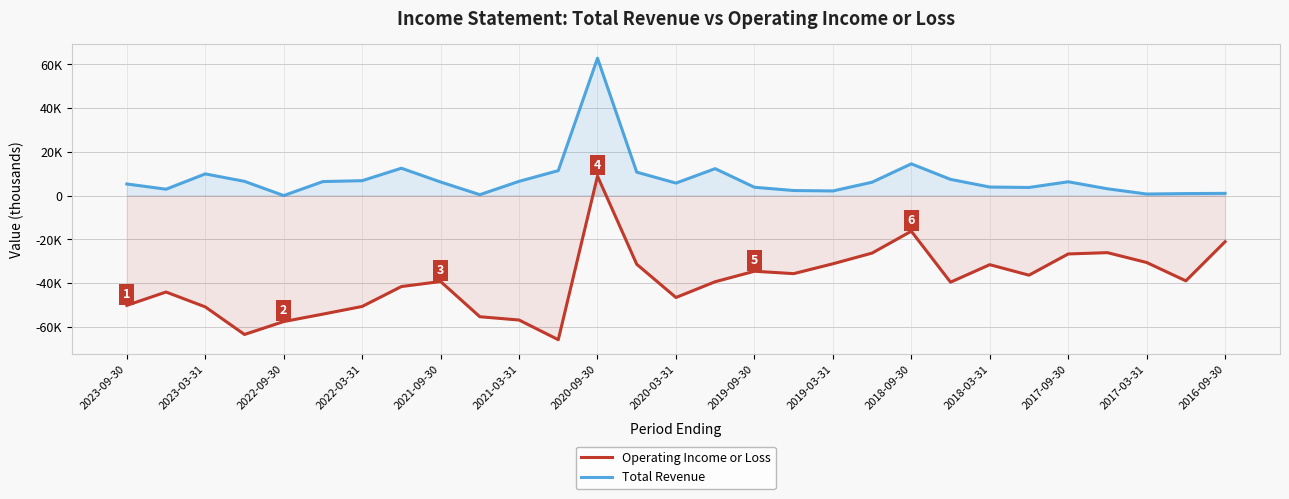

Rank the series at 2017-03-31 from lowest to highest value.

Operating Income or Loss, Total Revenue